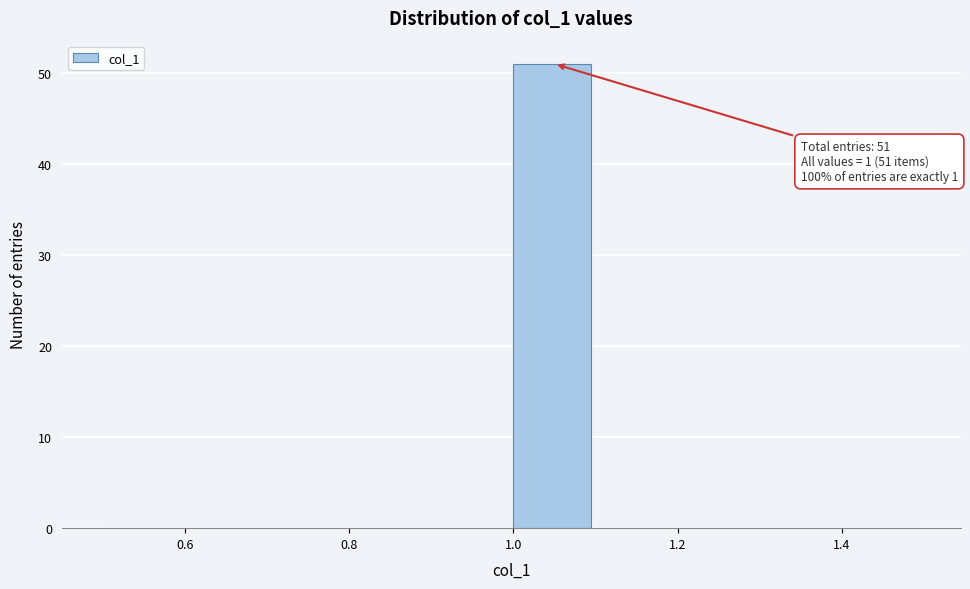

Which range on the x-axis has the tallest bar?

1.0 to 1.1